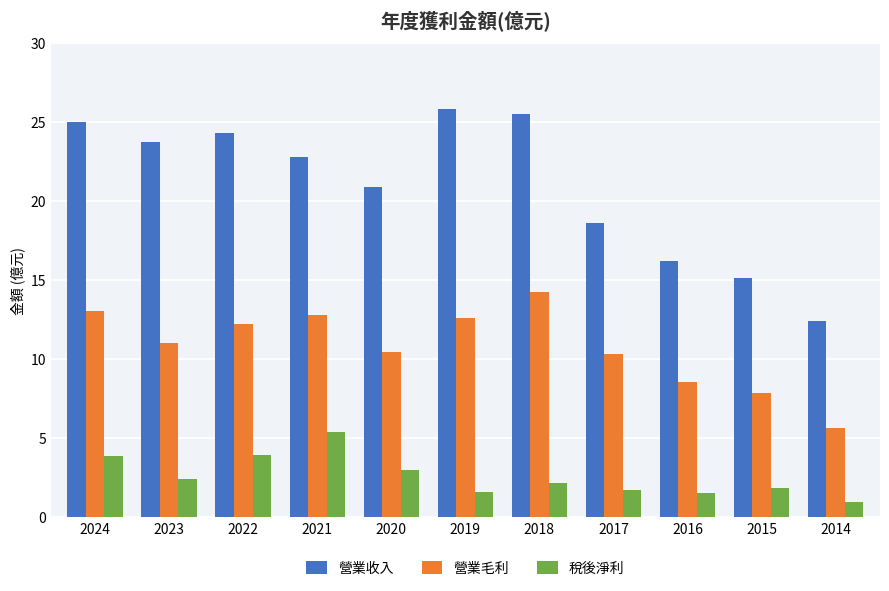

List the series in order of their overall mean, highest first.

營業收入, 營業毛利, 稅後淨利